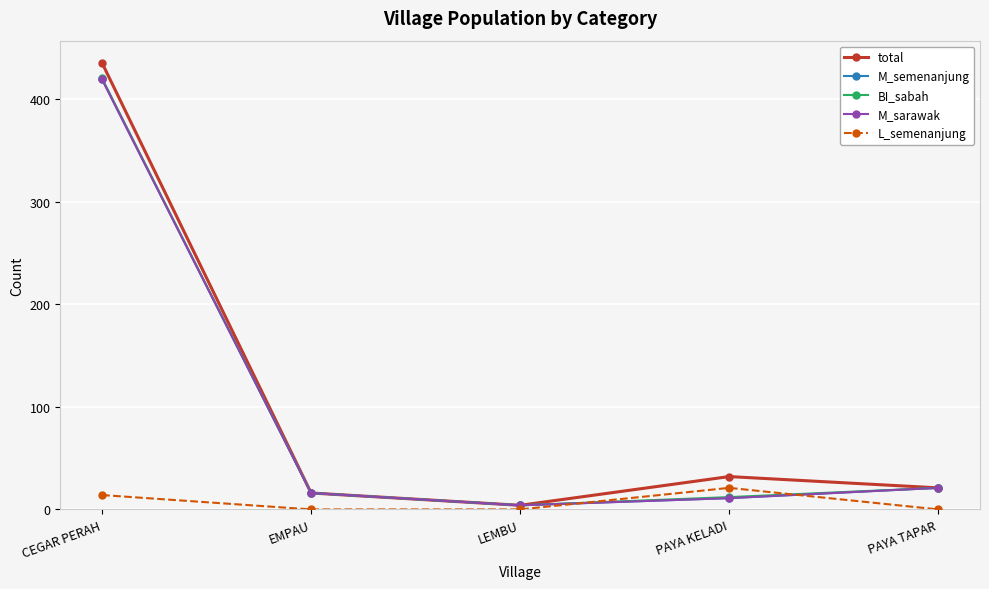

At how many categories does at least one series exceed 120?

1